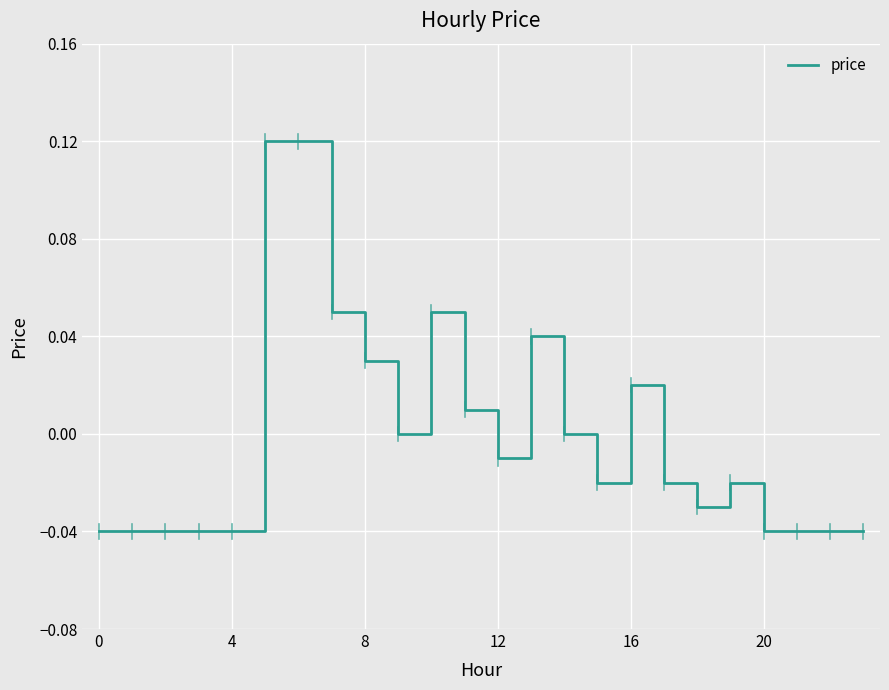

How many interior local valleys (lower than both neighbors) does the data have?

4